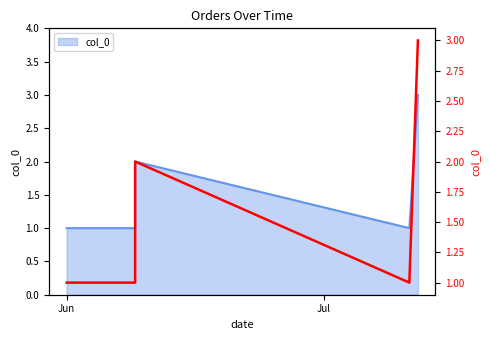

At which category does the chart reach its minimum across all series?

Jun